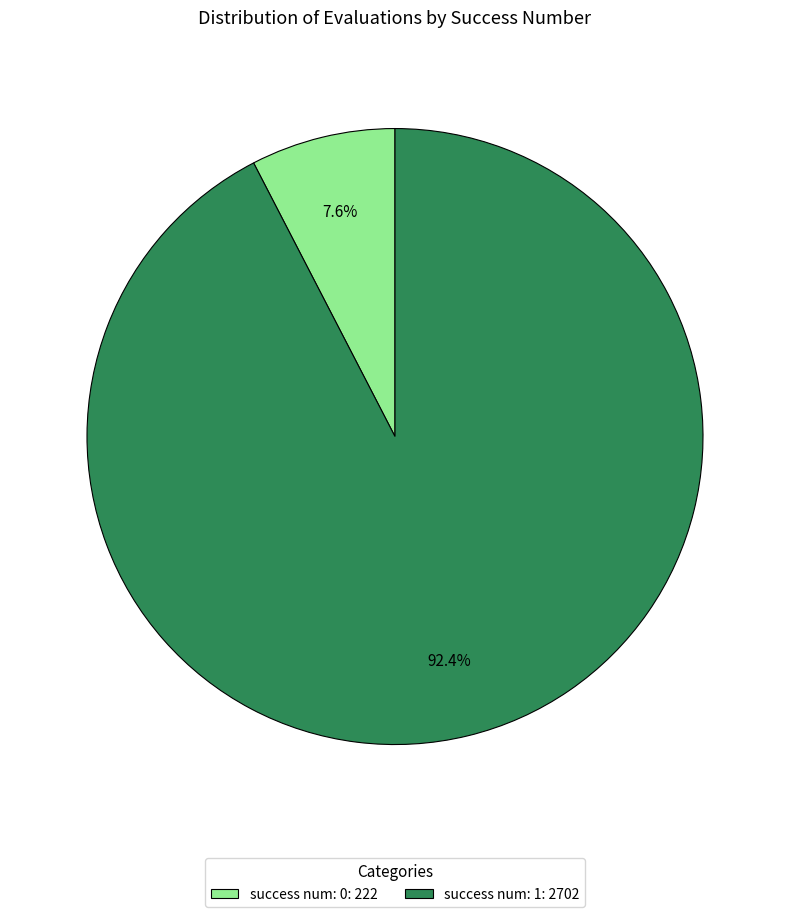

What is the majority slice?

success num: 1: 2702